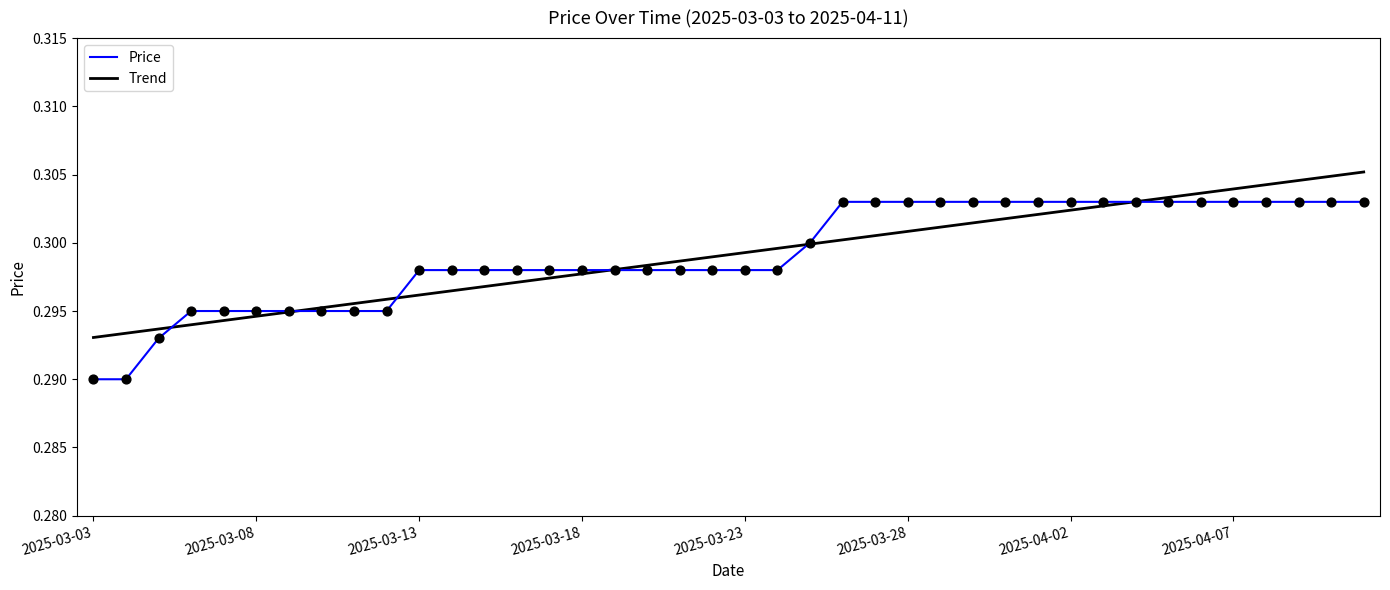

Which series has the largest range (max minus min)?

Price